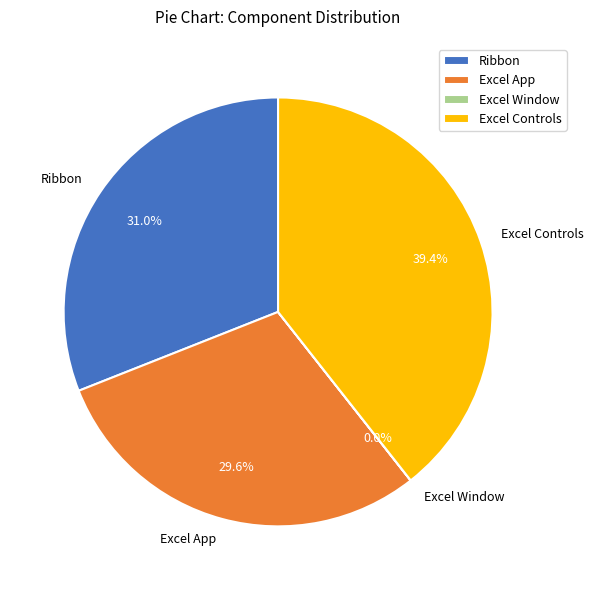

Does Ribbon account for over 50% of the chart?

No